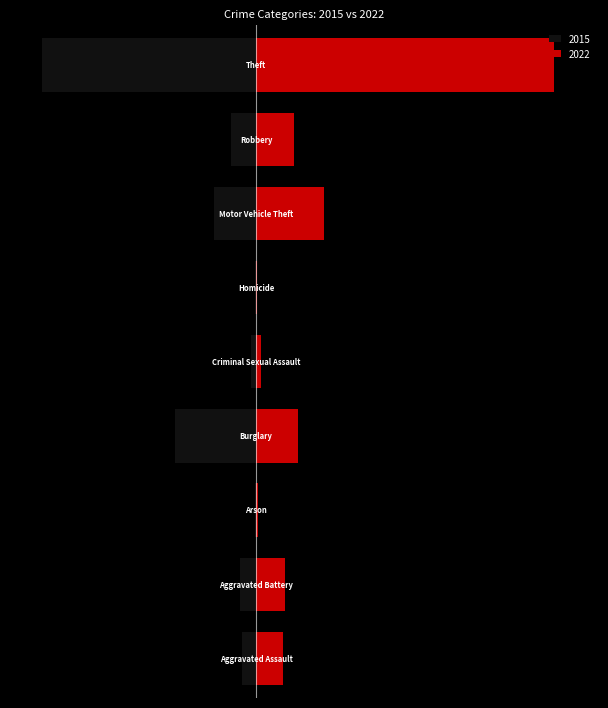

Between Aggravated Battery and Theft, which series saw the biggest shift?

2022